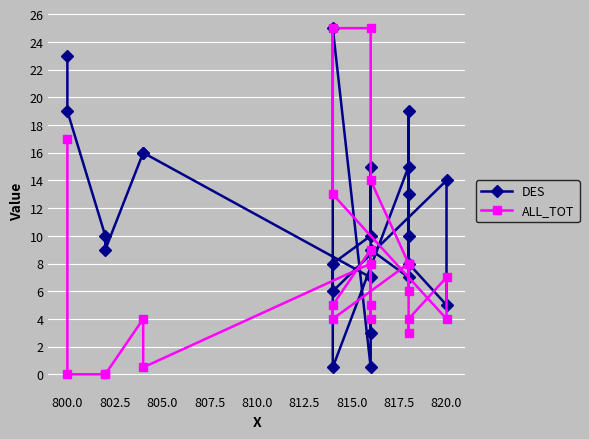

At how many categories does at least one series exceed 23?

2